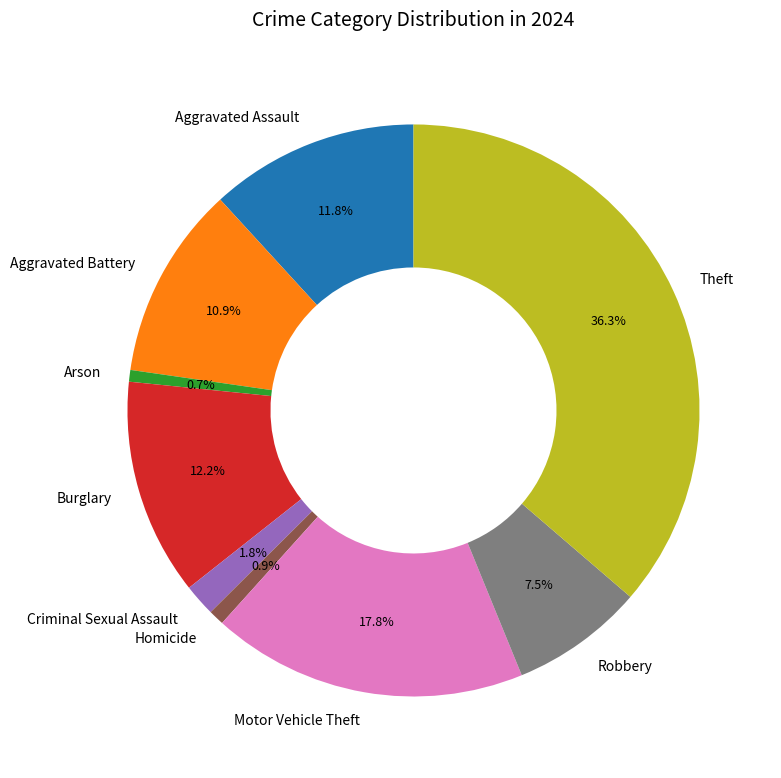

Do Arson and Robbery together represent more than half of the pie?

No